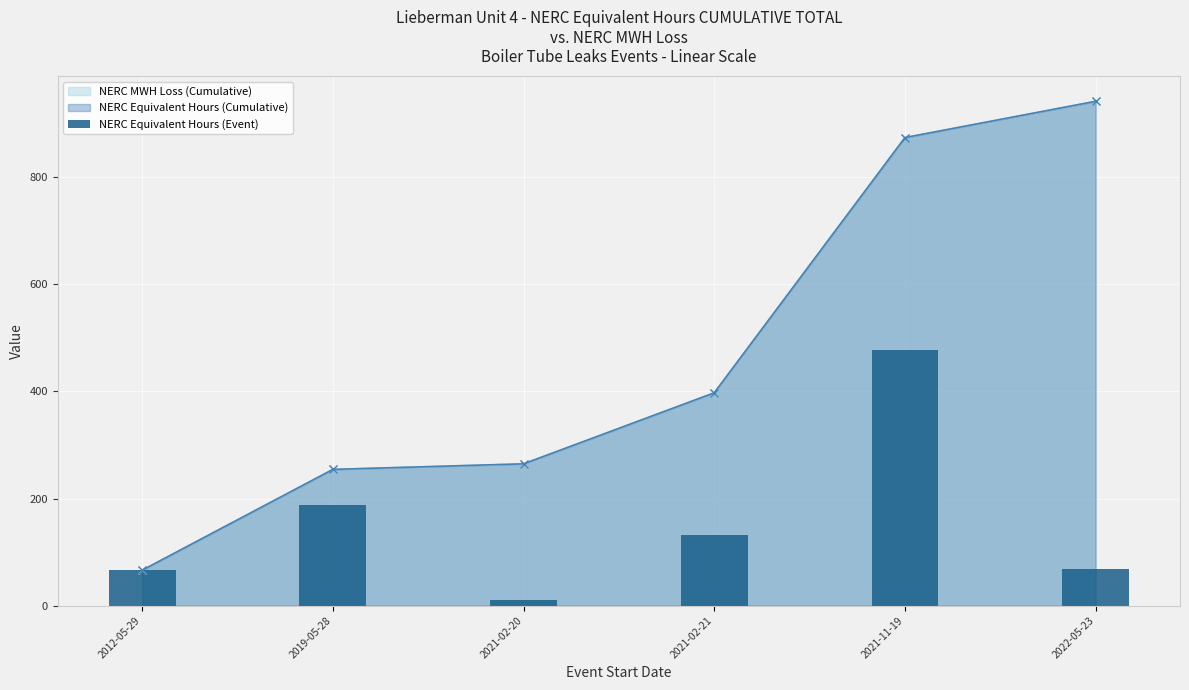

What is the average value?

156.9